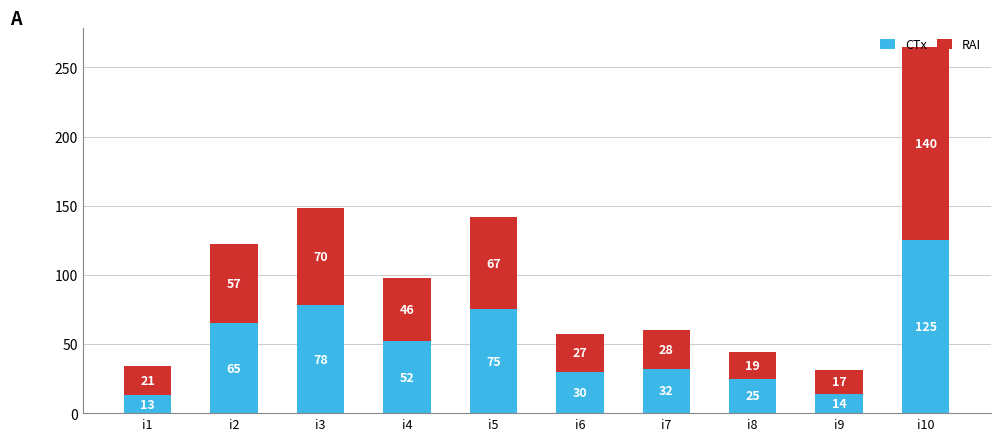

What is the sum of all CTx values?

509